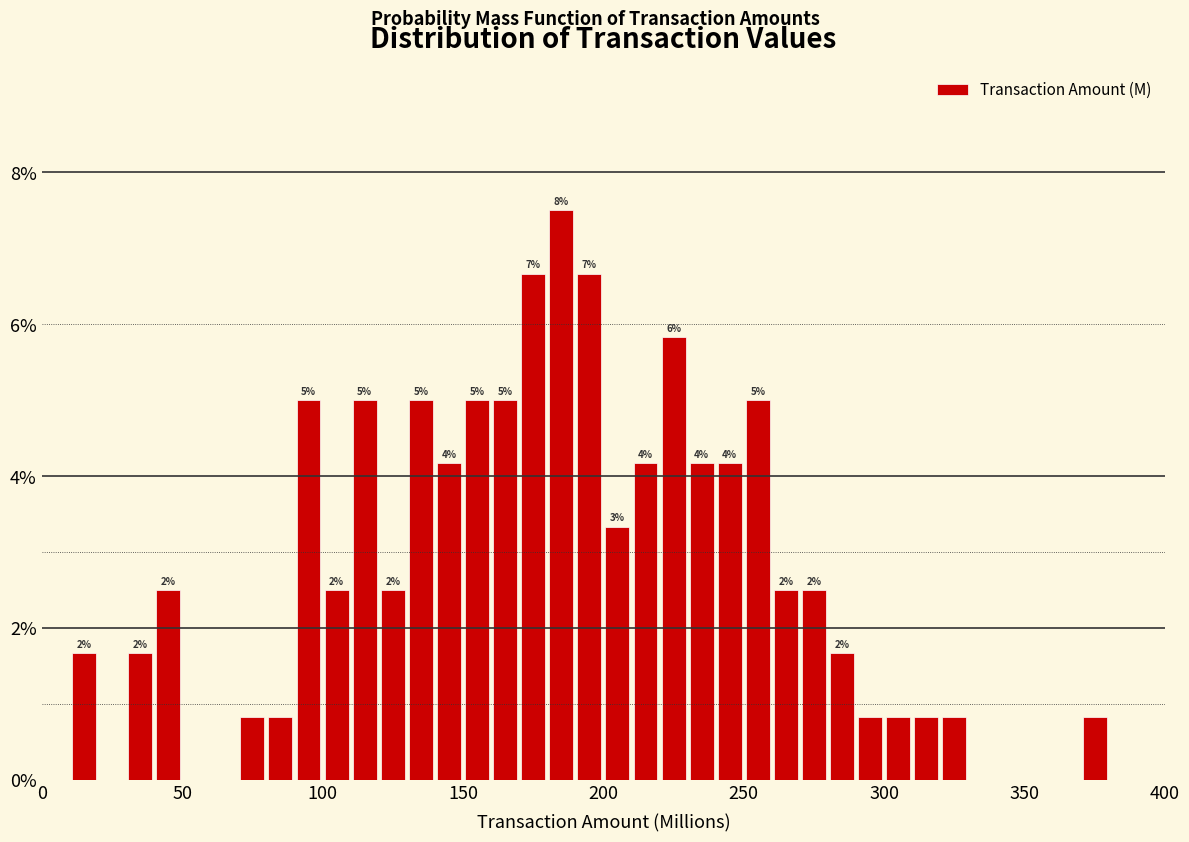

Read against the x-axis, roughly where is the centre of the tallest bar?

185